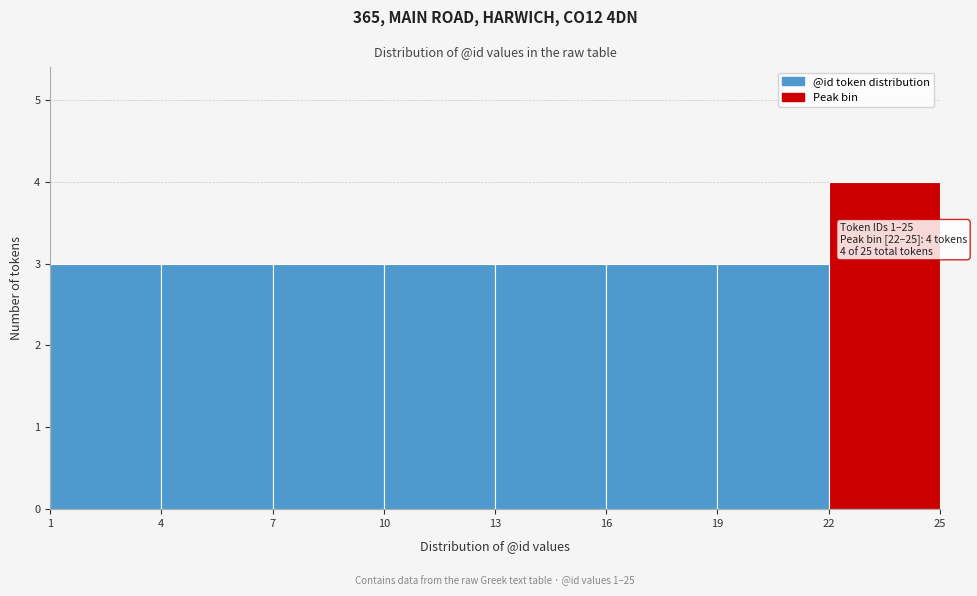

Over which range of the x-axis is the bar tallest?

22 to 25